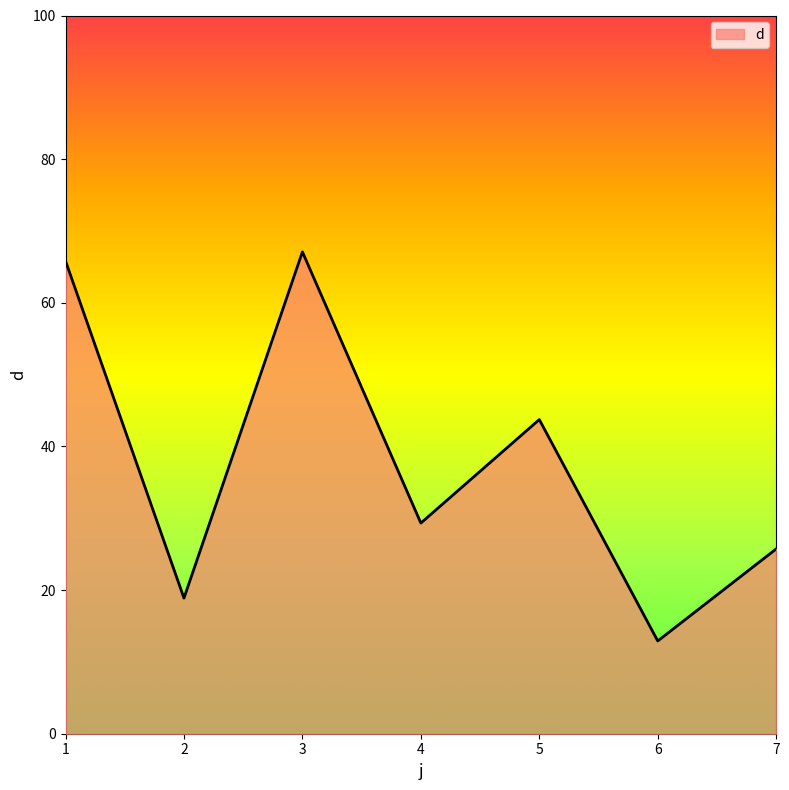

How many interior local valleys (lower than both neighbors) does the data have?

3